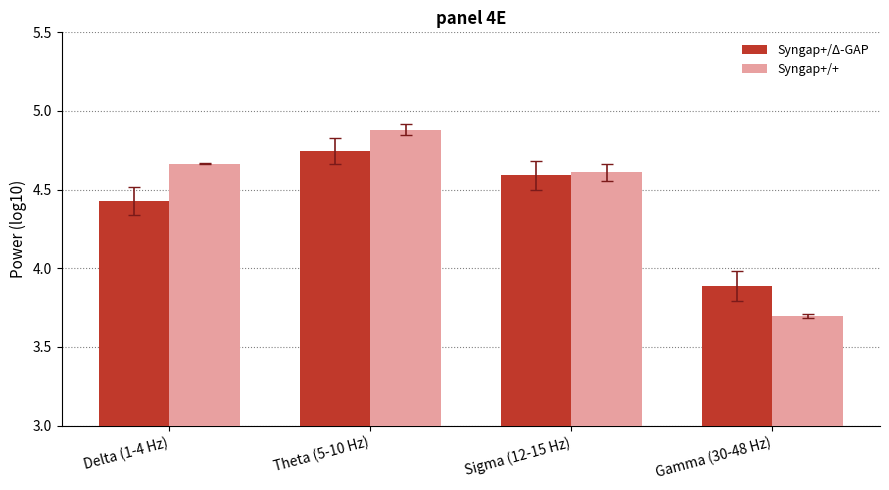

Are the bars grouped side by side (vs. stacked)?

Yes